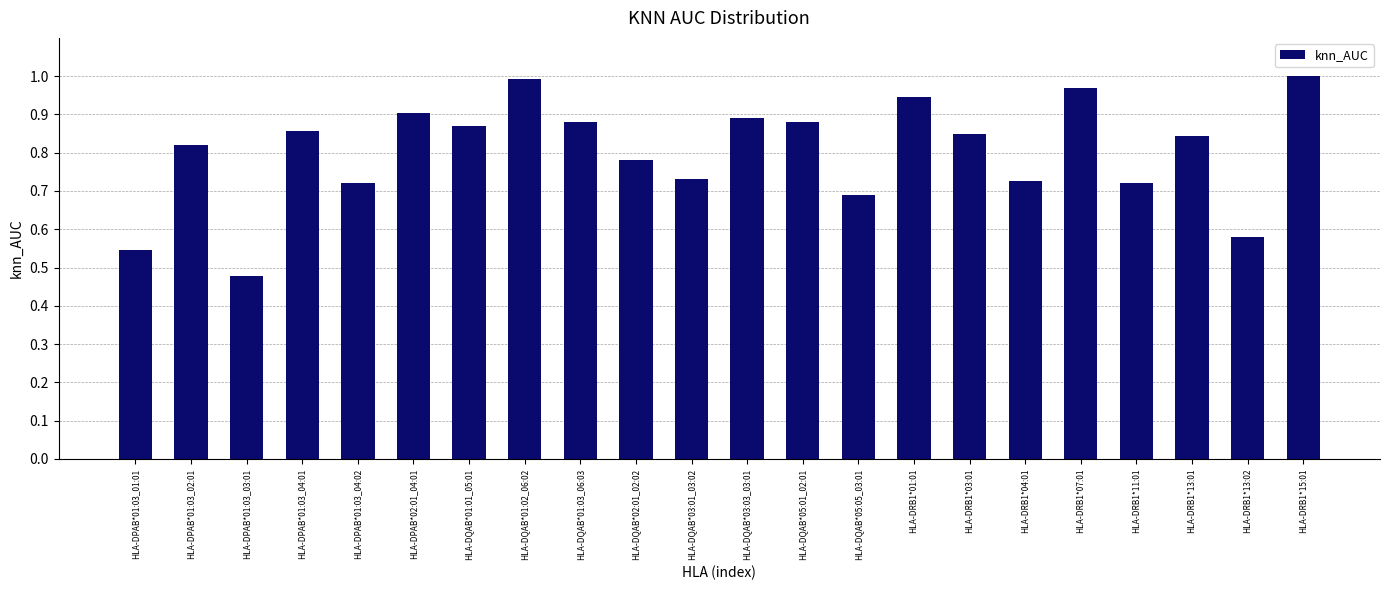

What is the sum of all values?

17.7